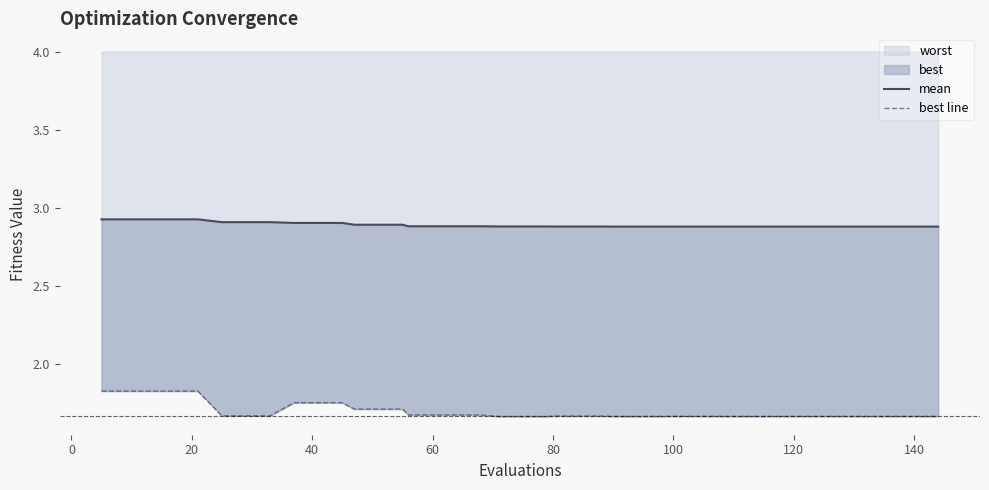

The value of mean at 30 is 1.8. True or false?

False